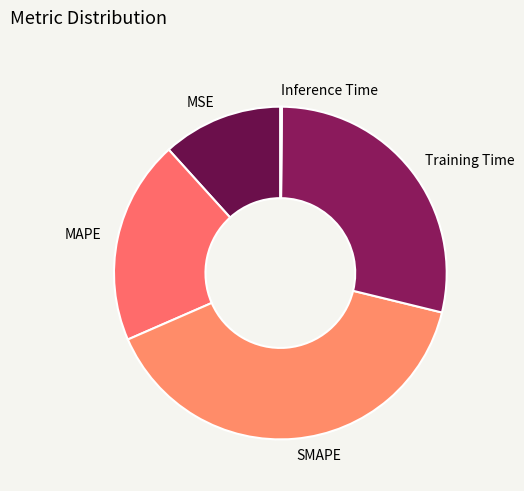

Is MAPE the majority of the pie?

No